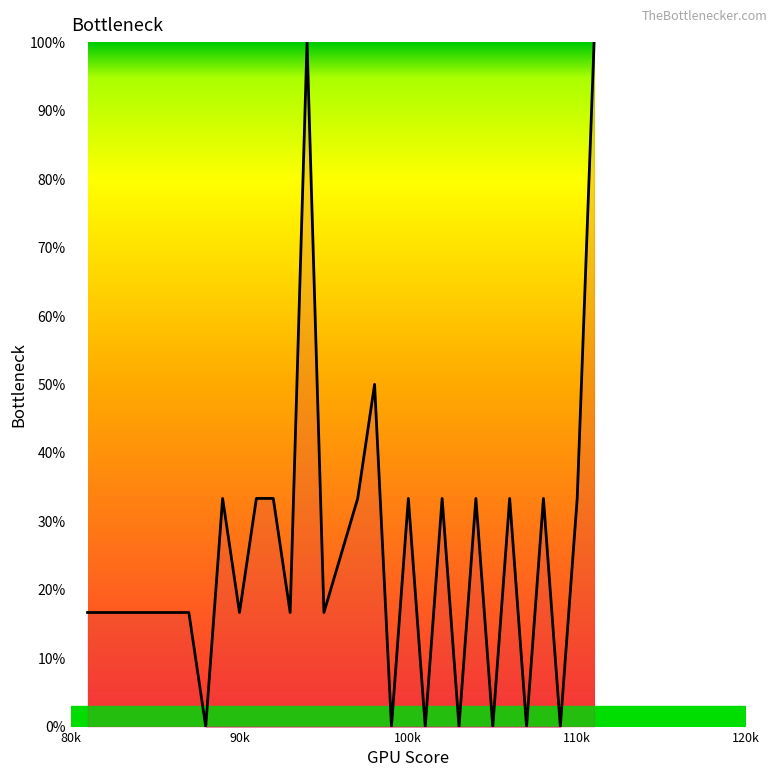

True or false: the data has more than 0 interior local peaks.

True